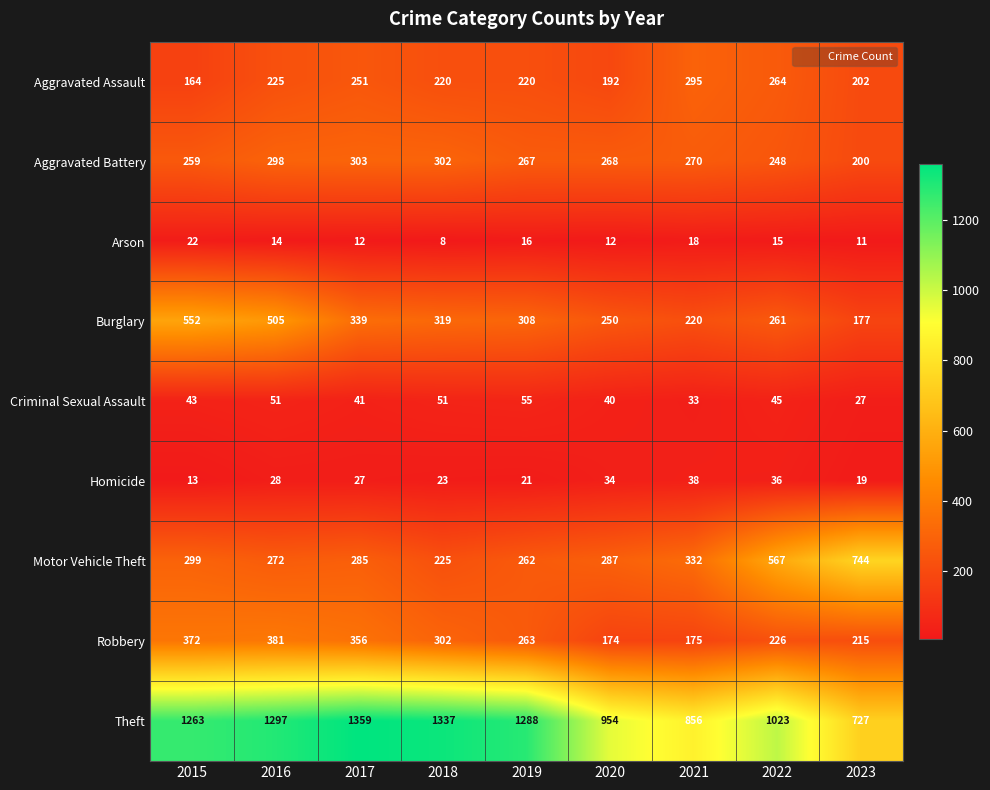

What is the difference between the maximum and minimum values in the Homicide series?

25